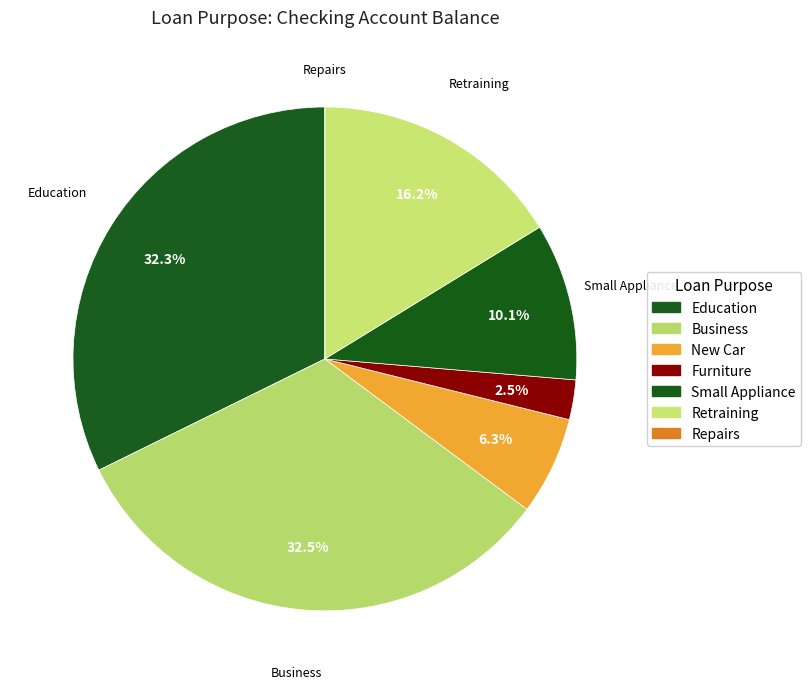

To the nearest percent, what is the combined percentage of Retraining and Repairs?

16%